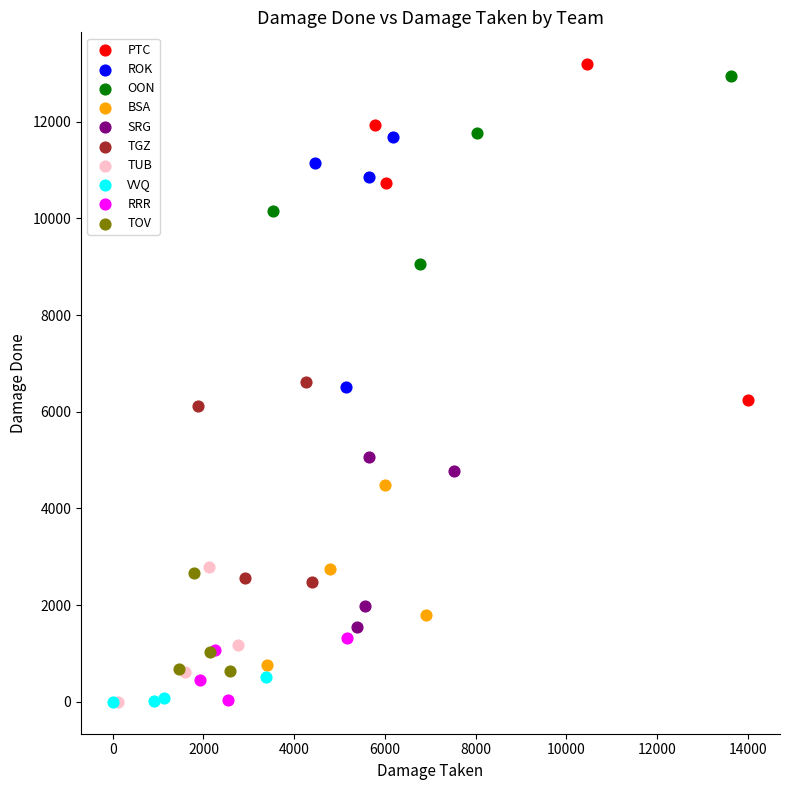

Which series has the widest spread of Y values?

PTC